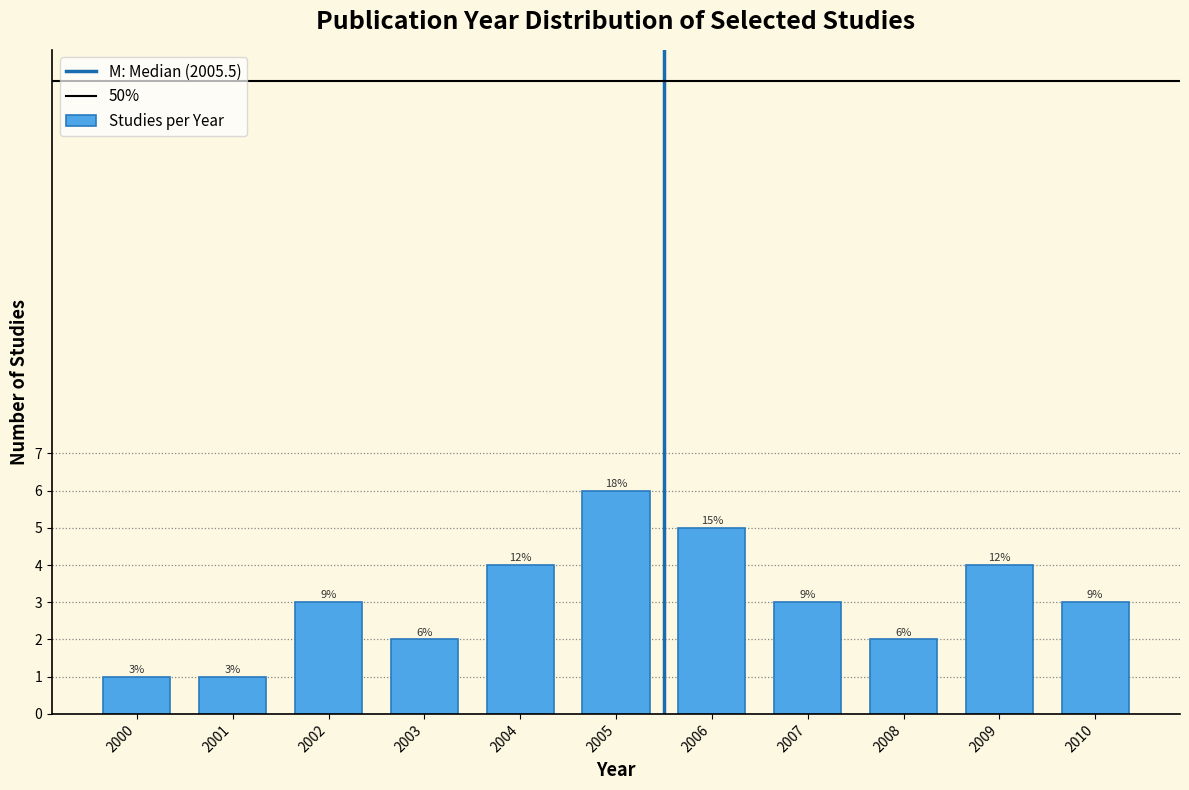

How many bars are there in total?

11